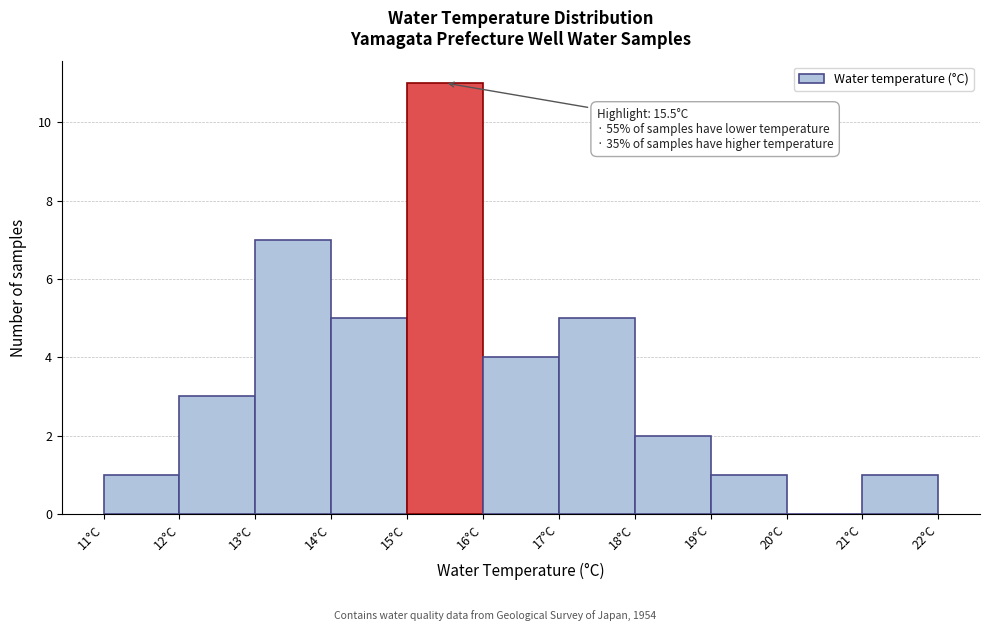

Over which range of the x-axis is the bar tallest?

15 to 16